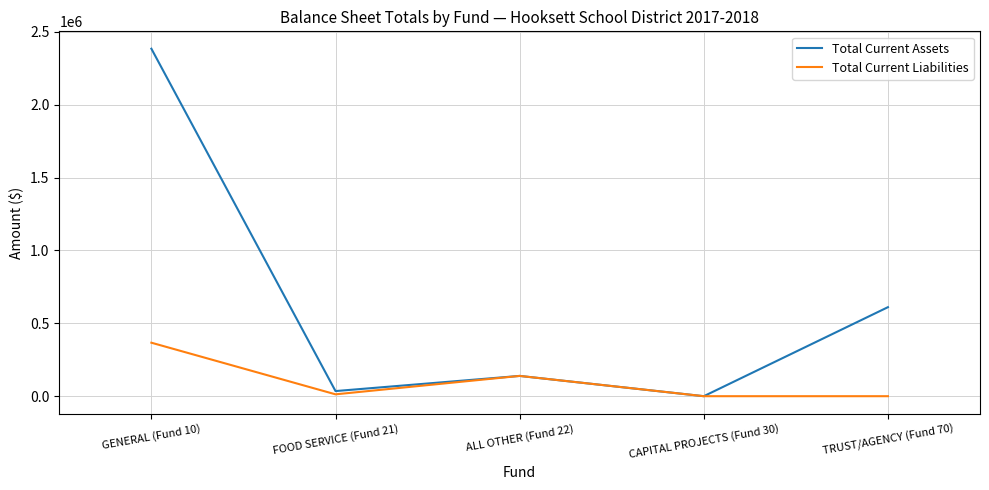

What position from the right is ALL OTHER (Fund 22)?

3